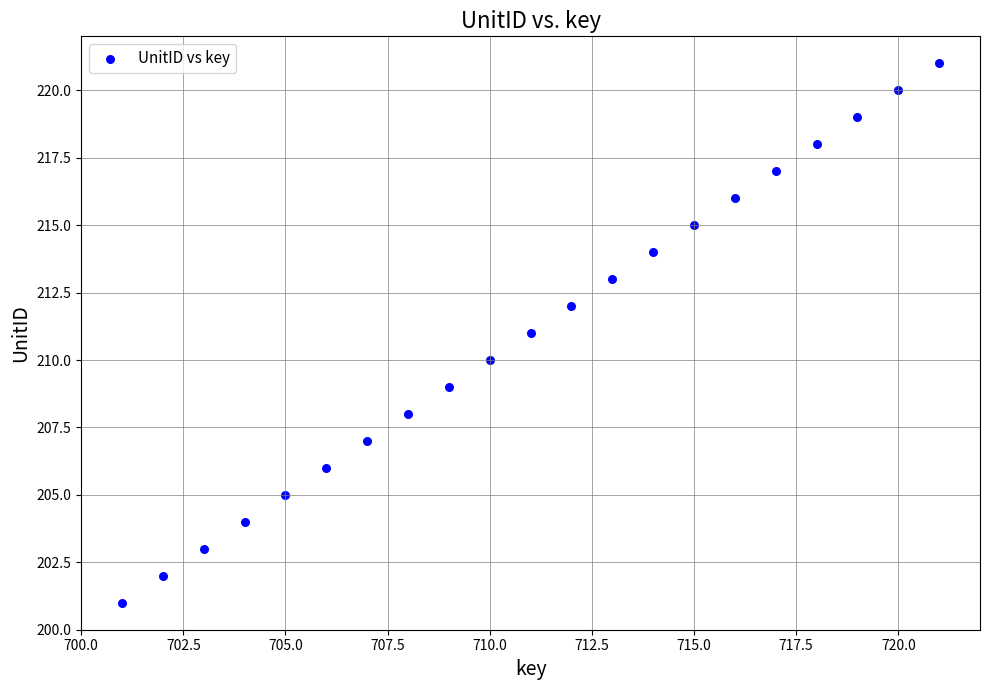

What is the range of X values (max minus min)?

20